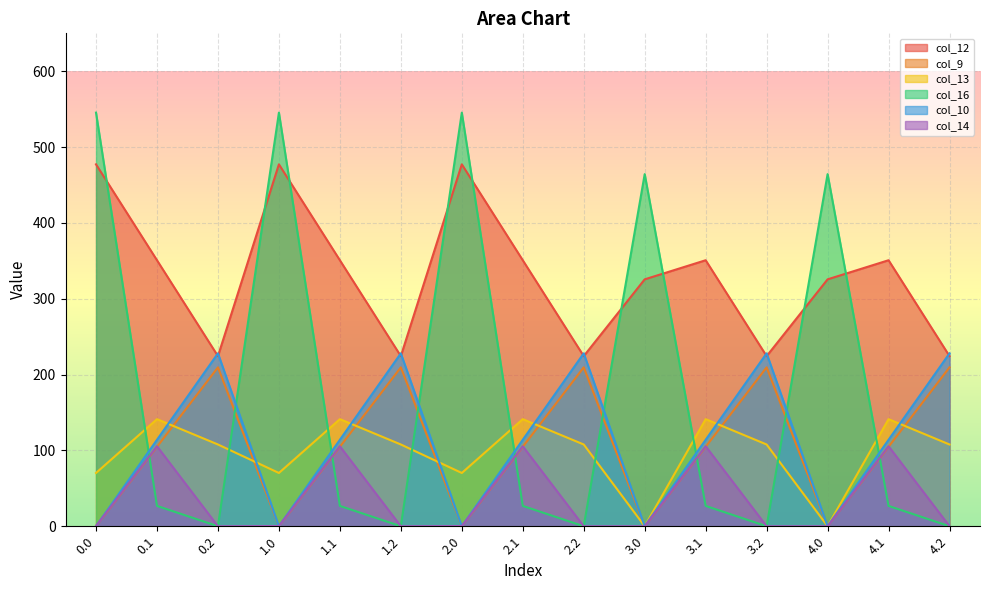

True or false: col_14 has a value of 0.0 at 4.0.

True